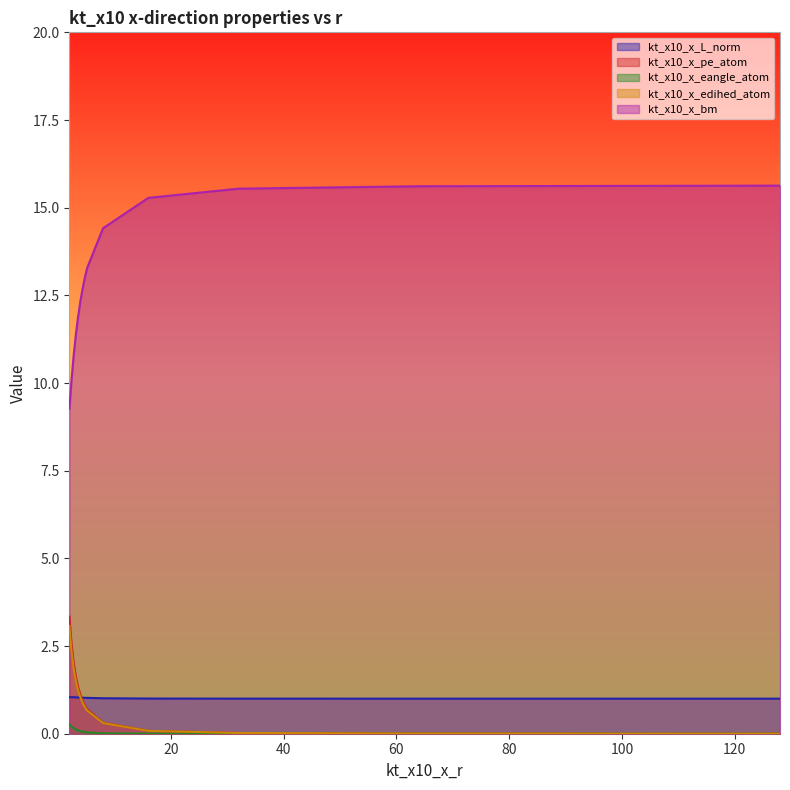

True or false: kt_x10_x_edihed_atom and kt_x10_x_bm intersect in this chart.

False